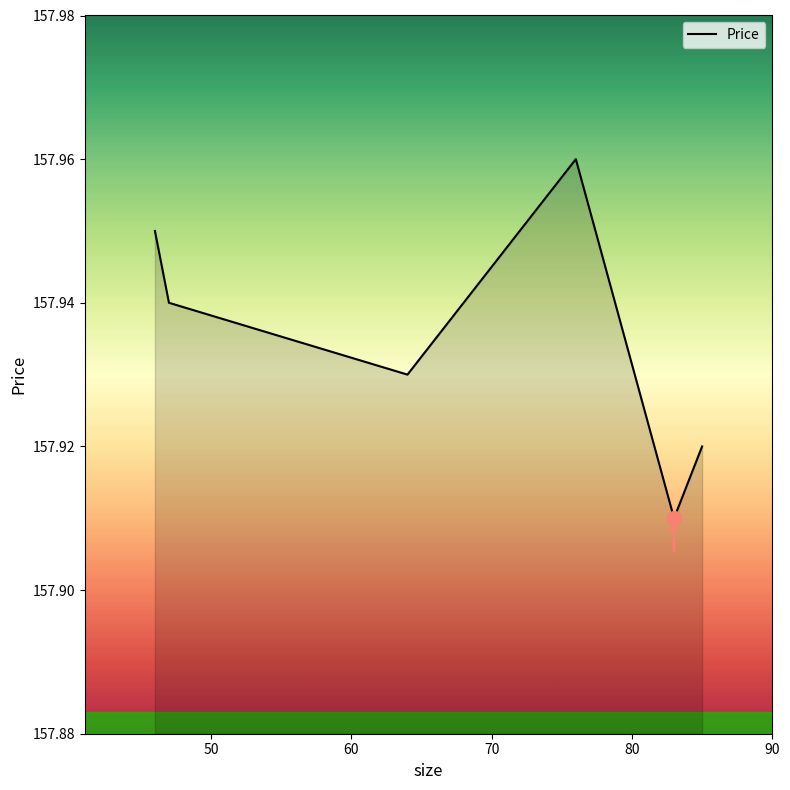

True or false: there are more than 1 points higher than both neighbors.

False